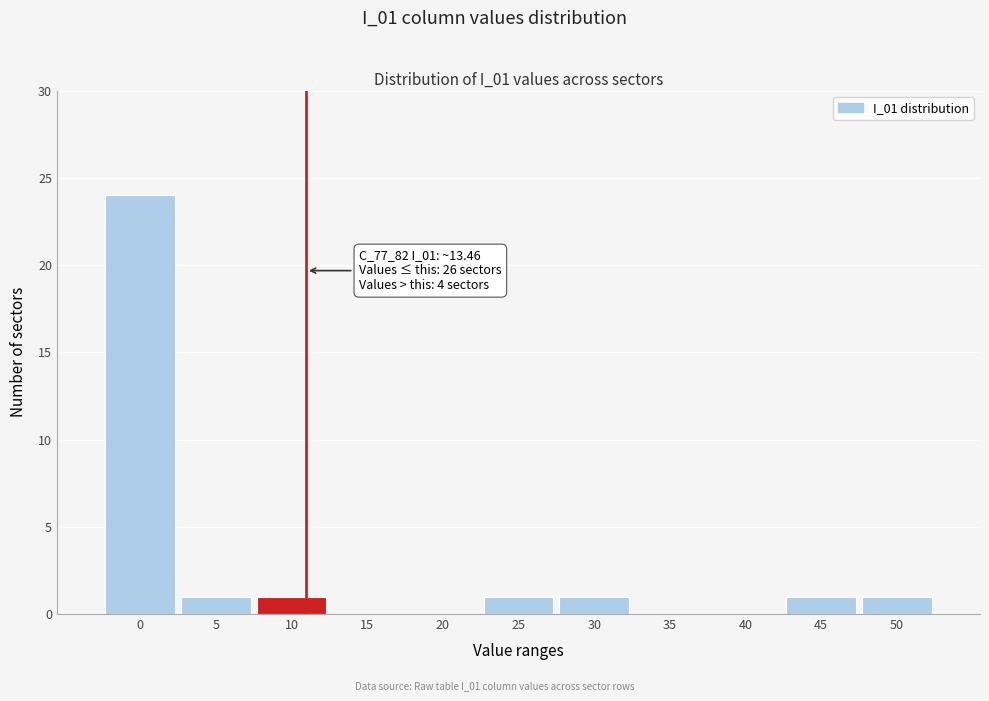

Reading left to right, what are all the values shown in this chart?

0=24	5=1	10=1	15=0	20=0	25=1	30=1	35=0	40=0	45=1	50=1